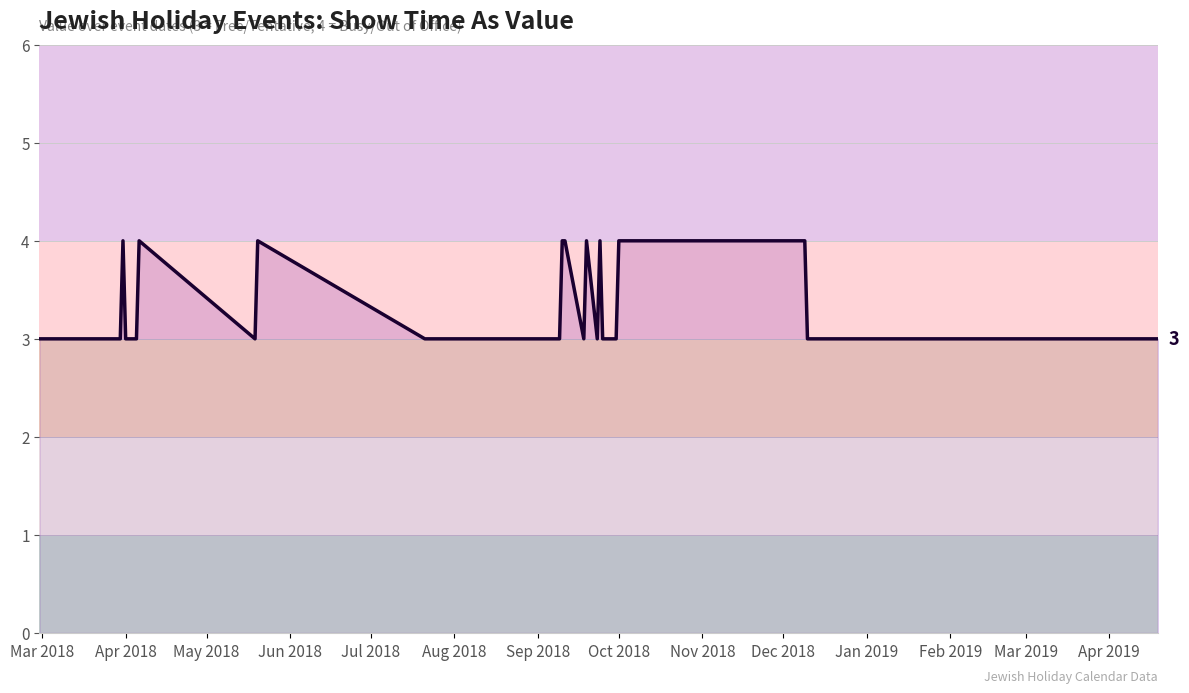

What is the maximum value shown in the chart?

4